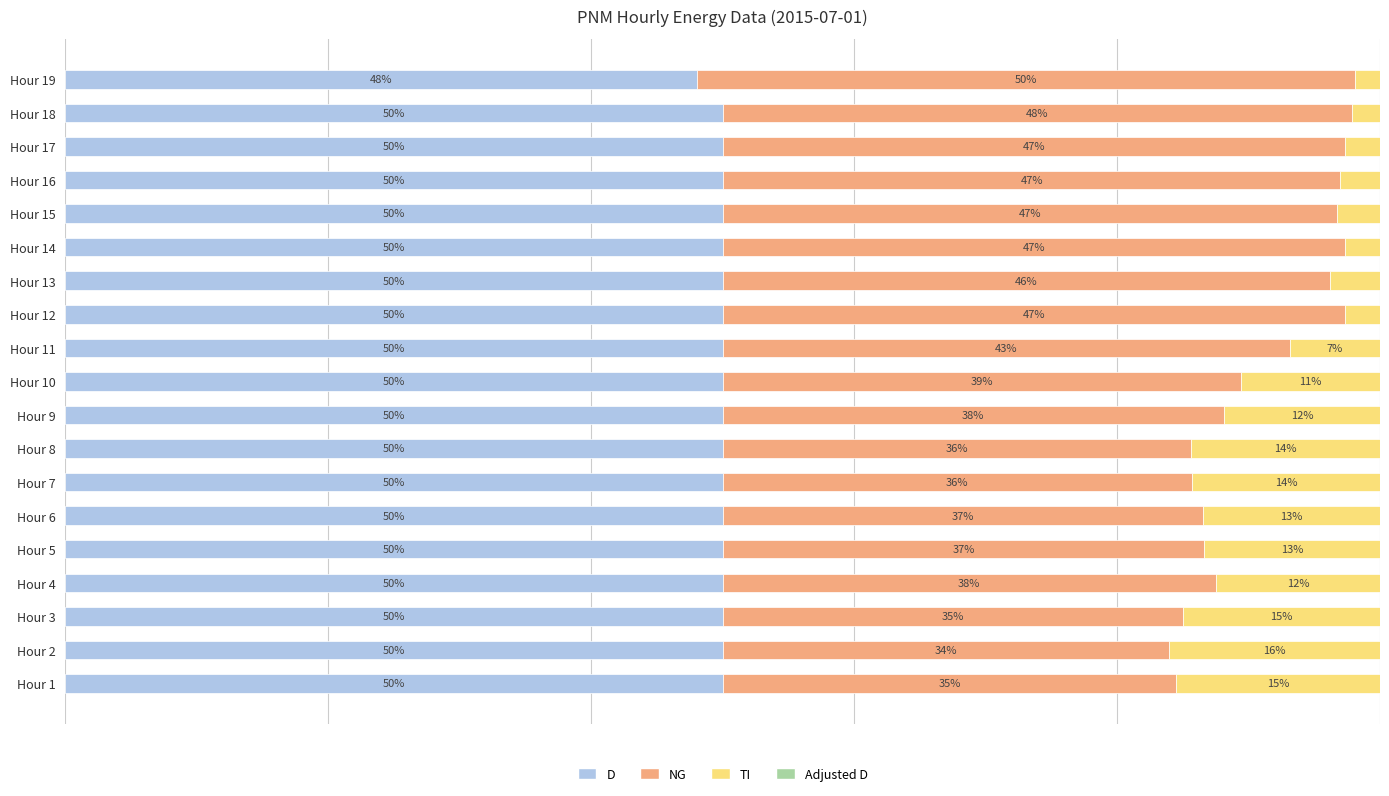

Which category has the lowest value in the D series?

Hour 19